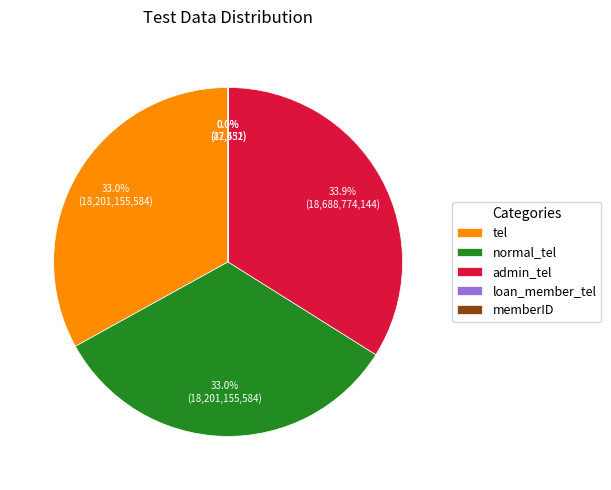

Which slice is the largest?

admin_tel